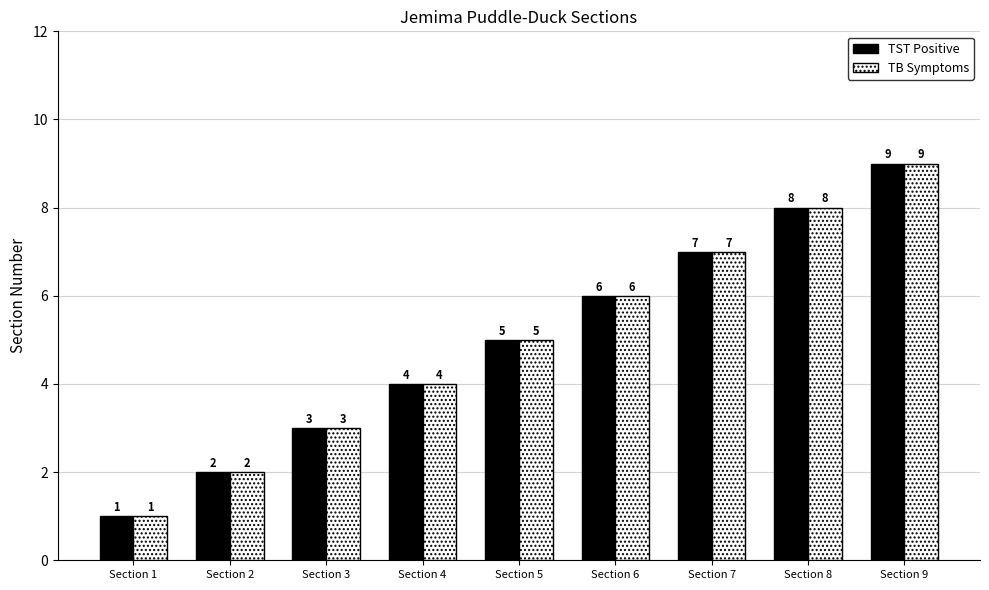

Which category has the lowest value across all series?

Section 1